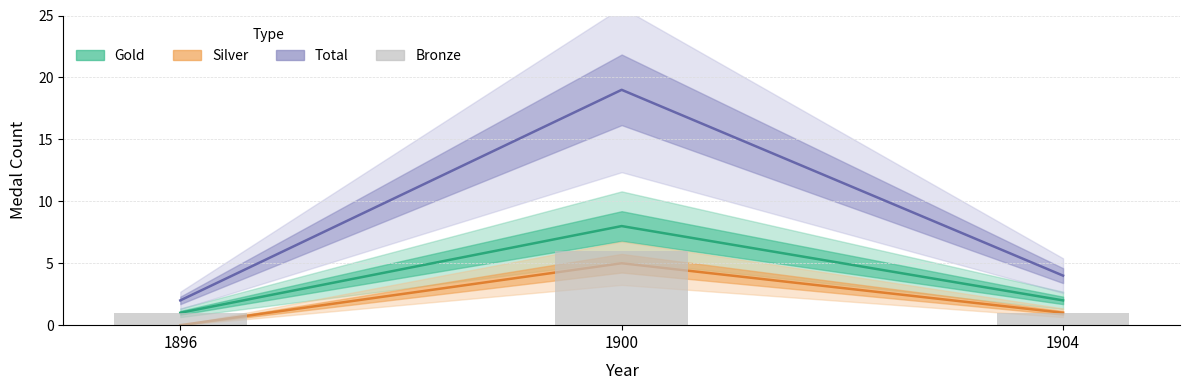

Is it true that Silver equals 2 at 1900?

False